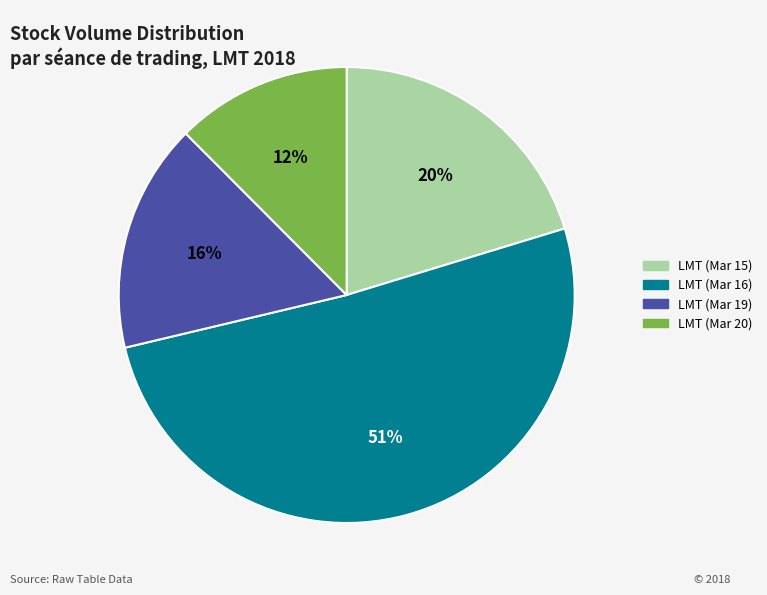

Rank the categories by value from lowest to highest.

LMT (Mar 20), LMT (Mar 19), LMT (Mar 15), LMT (Mar 16)